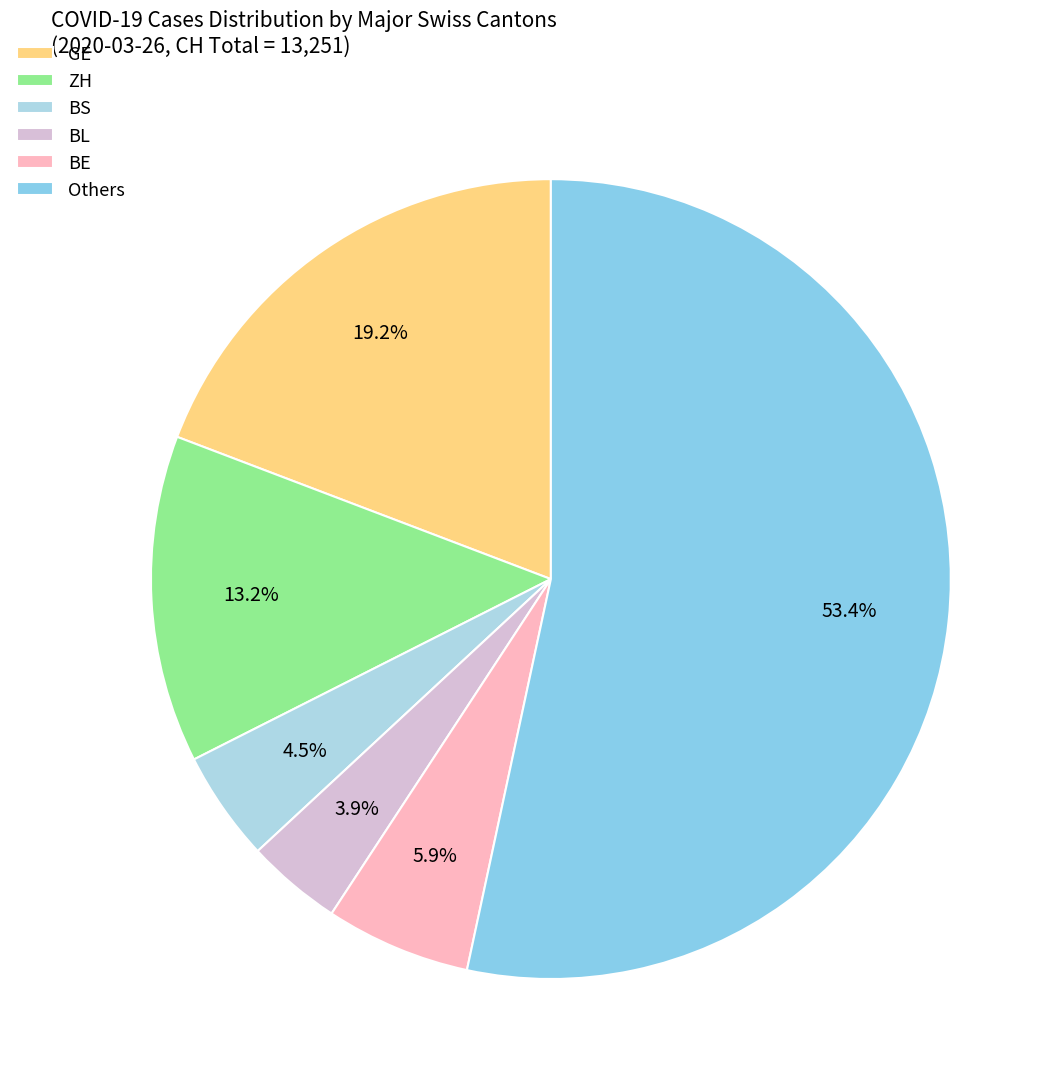

Count the number of slices in the pie.

6